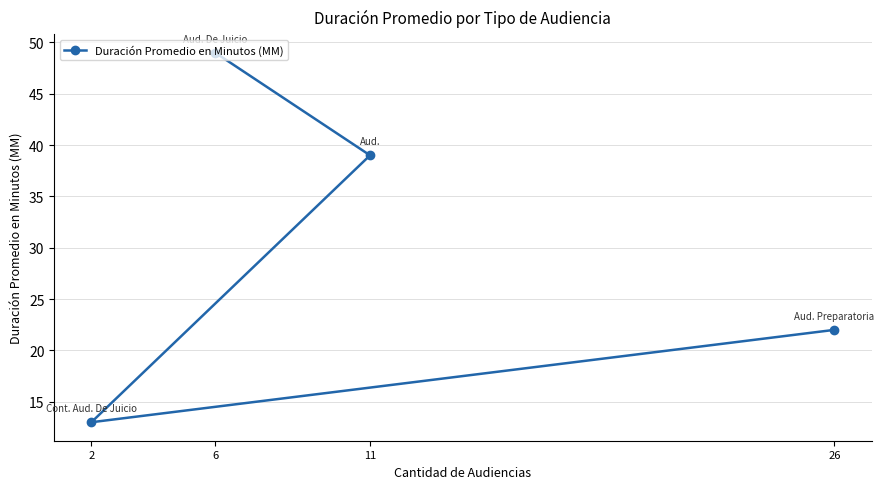

What is the difference between the values at 6 and 2?

36